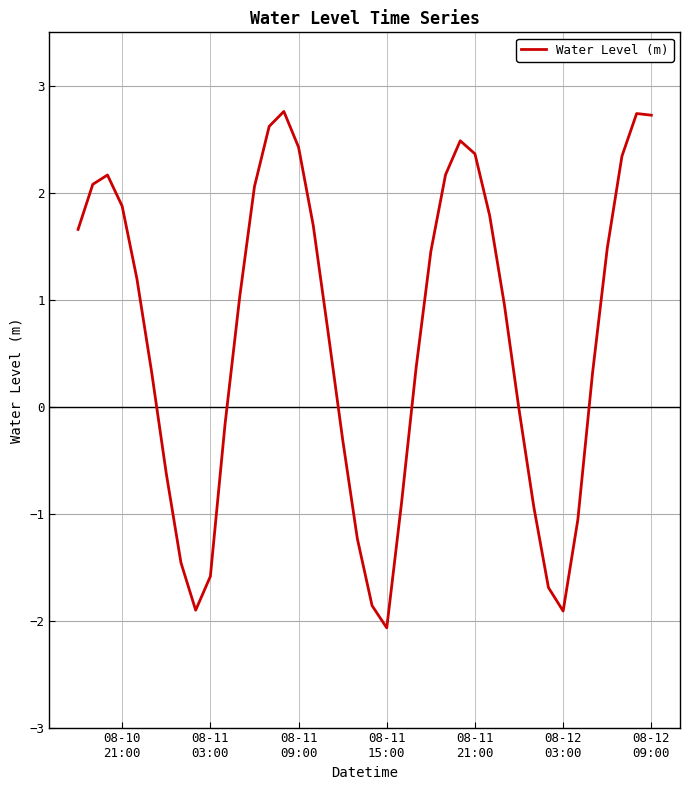

How many lines are shown in the chart?

1